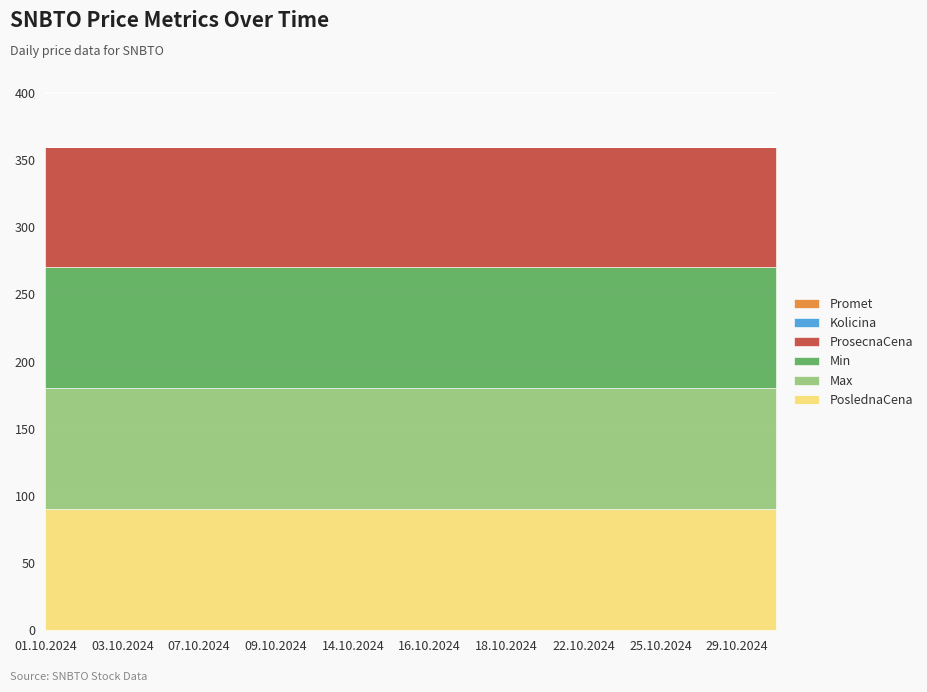

True or false: Min and Kolicina cross at least once.

False